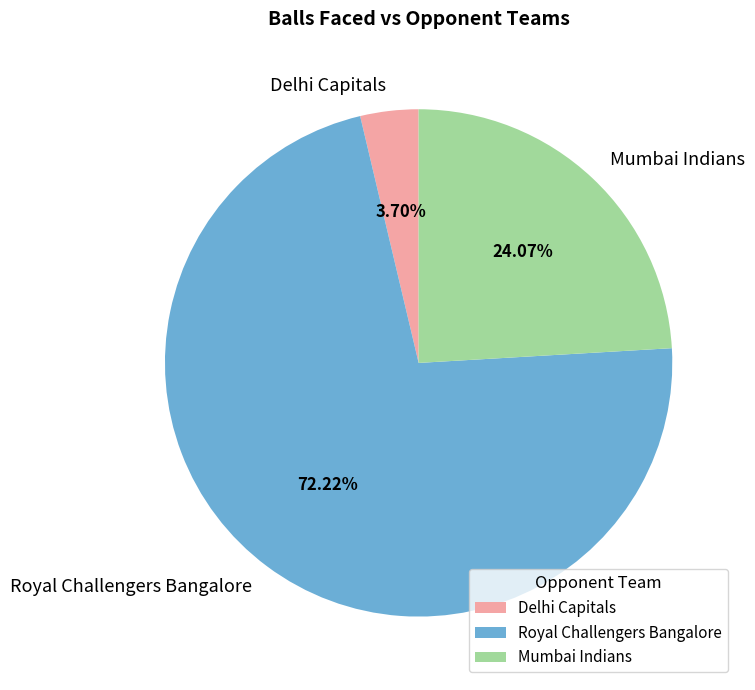

Which category has the biggest portion of the pie?

Royal Challengers Bangalore